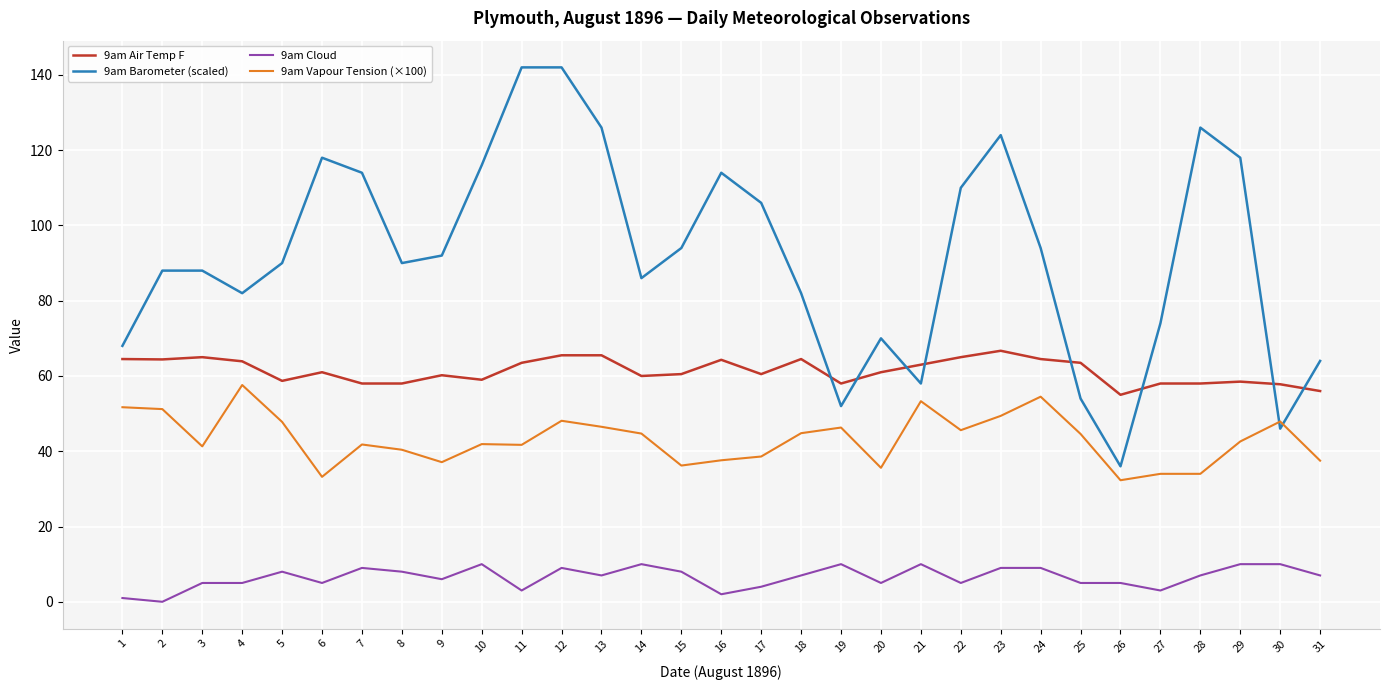

Which series has the largest total across all categories?

9am Barometer (scaled)